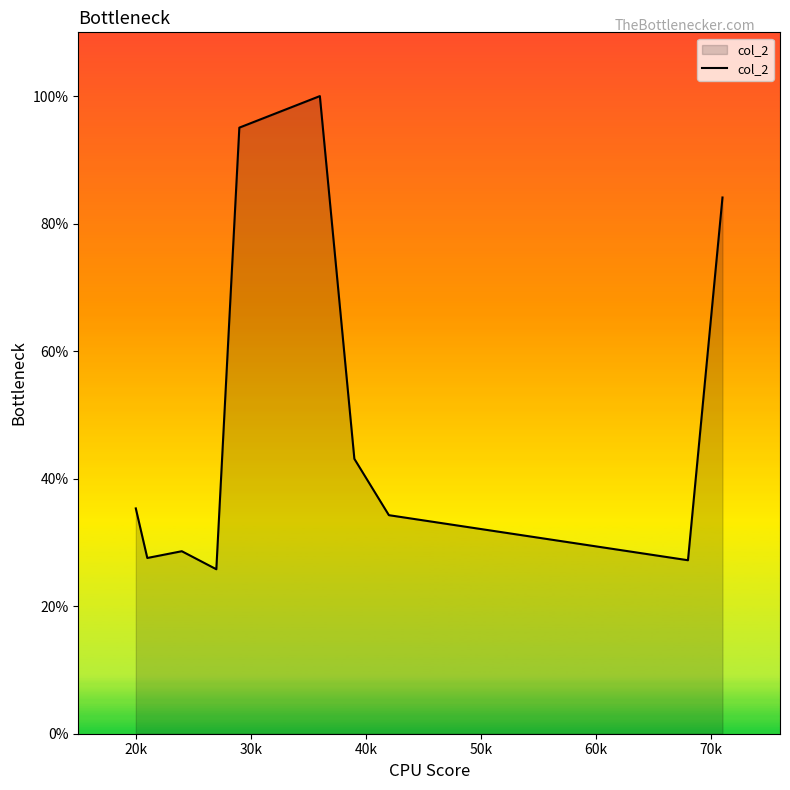

What is the difference between the maximum and minimum values?

74.2